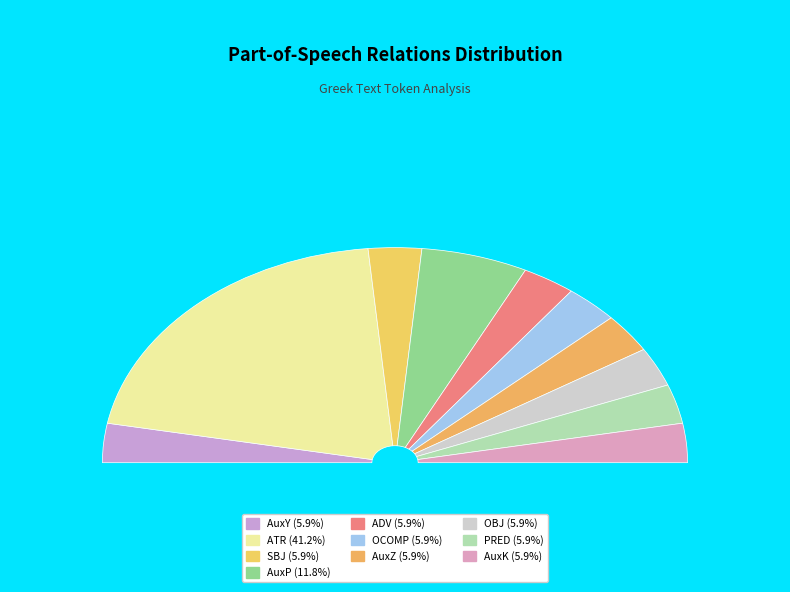

To the nearest percent, what portion does AuxP represent?

12%